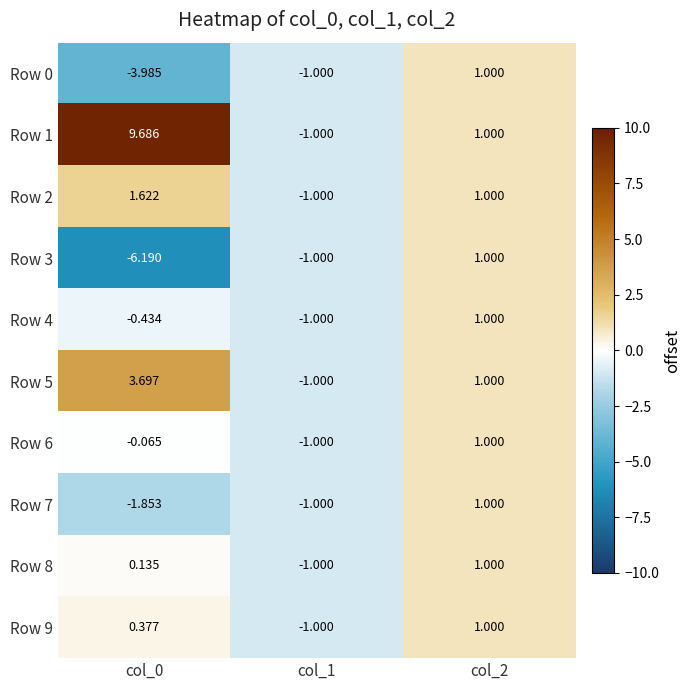

Which category has the highest value across all series?

col_0